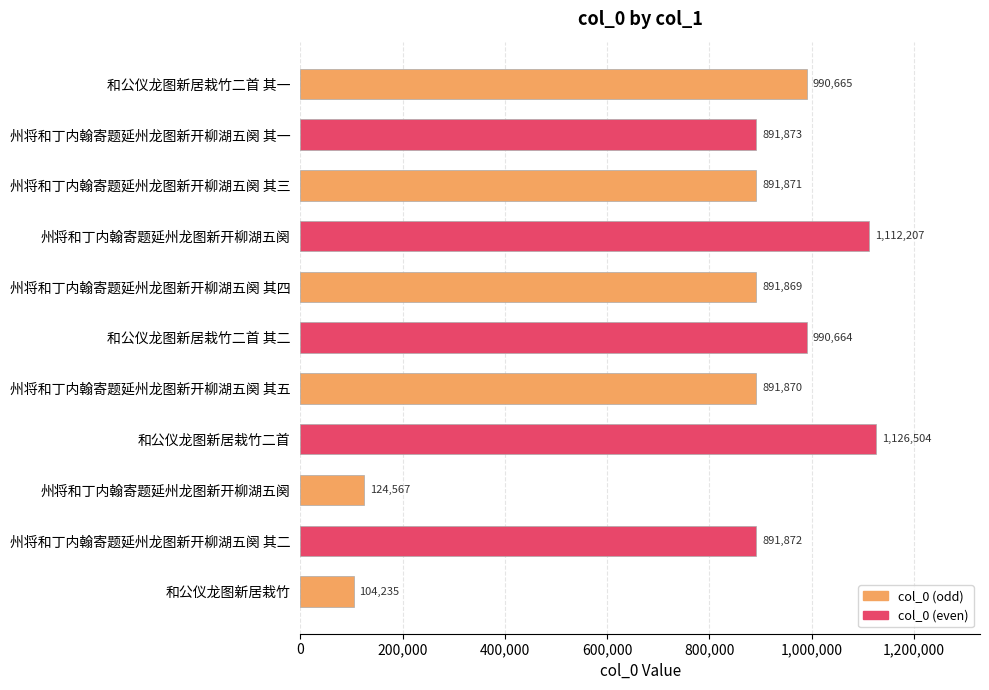

What is the difference between the maximum and minimum values?

1022269